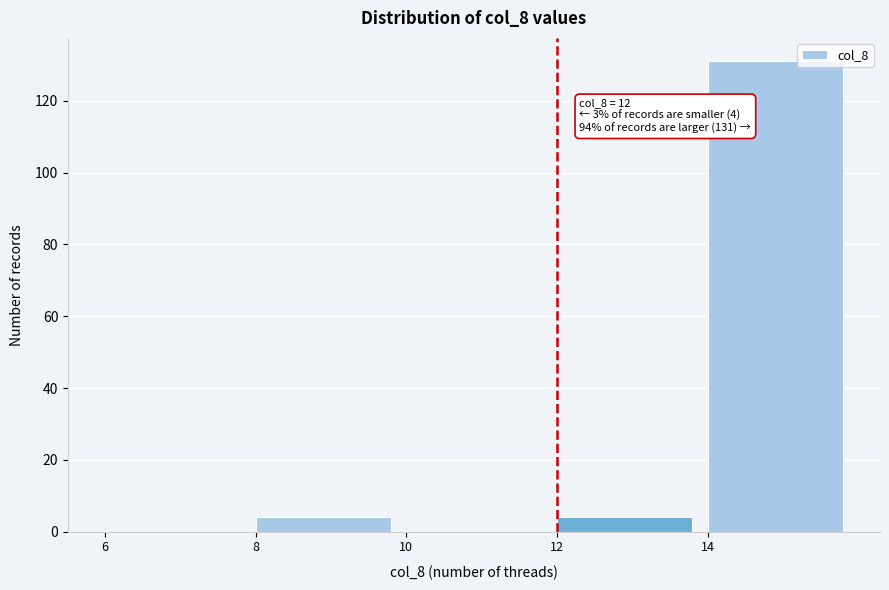

Which range on the x-axis has the tallest bar?

14 to 16